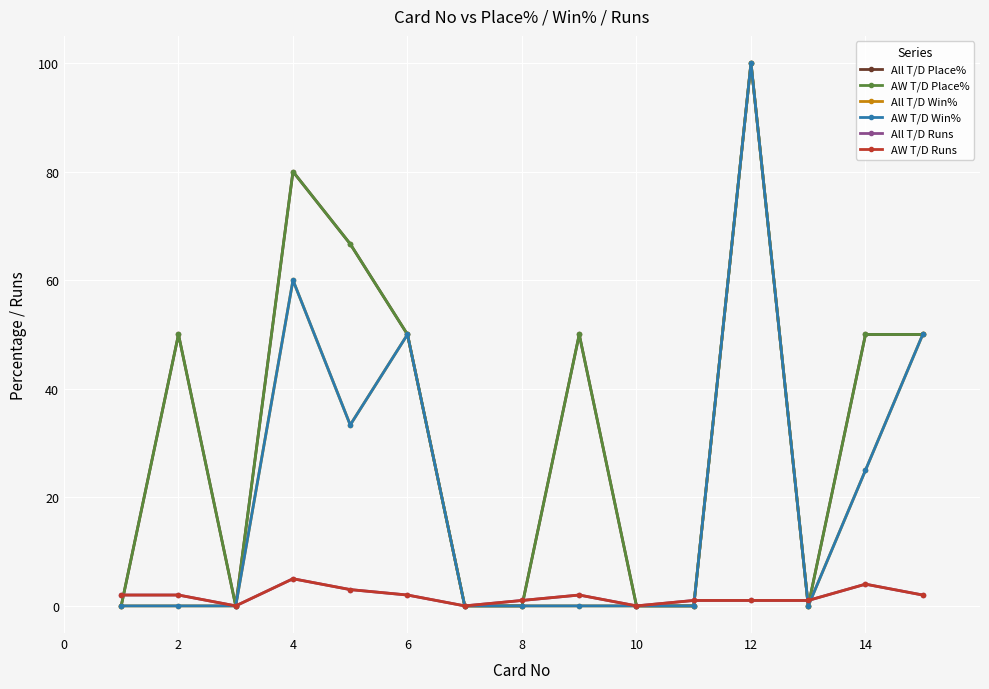

True or false: All T/D Place% and AW T/D Win% intersect in this chart.

False